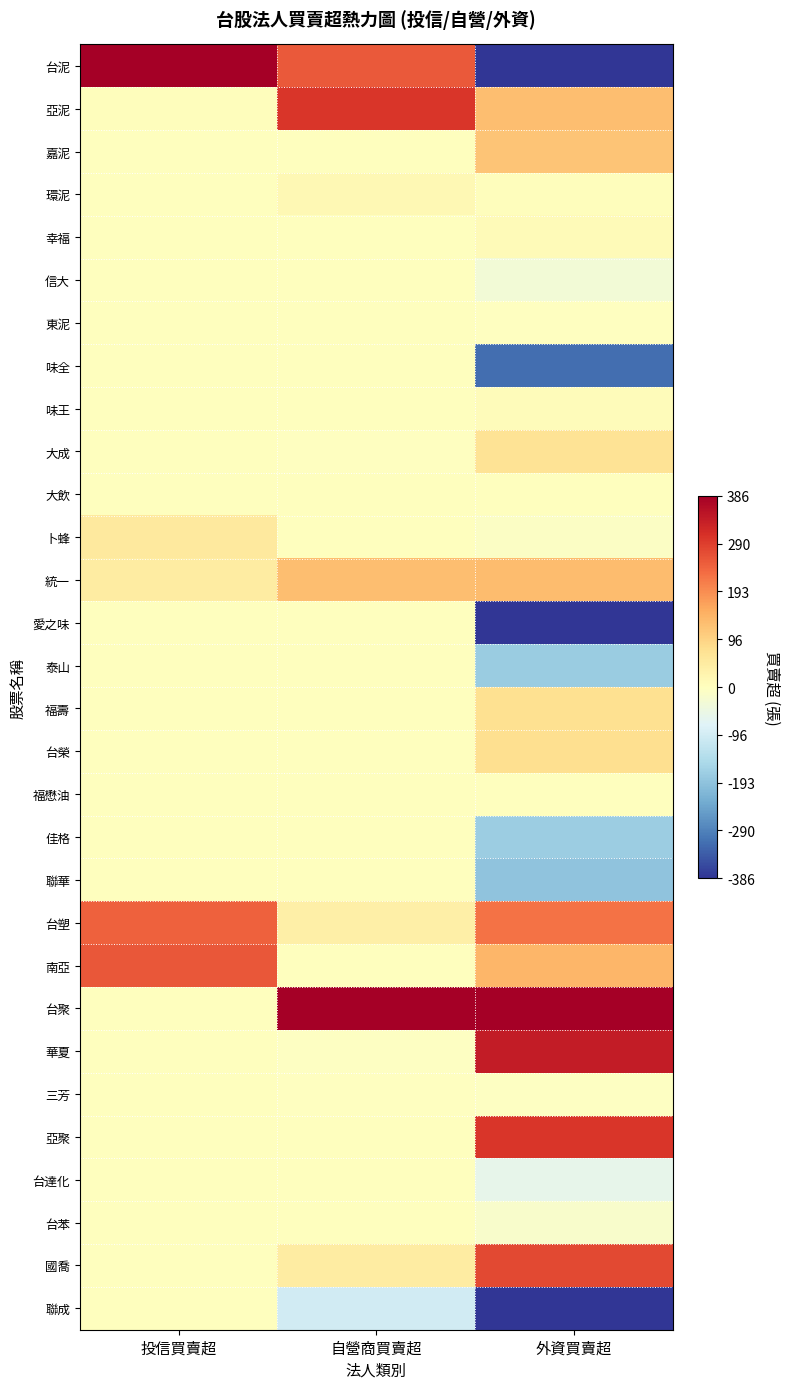

What is the total value across all series at 自營商買賣超?

1069